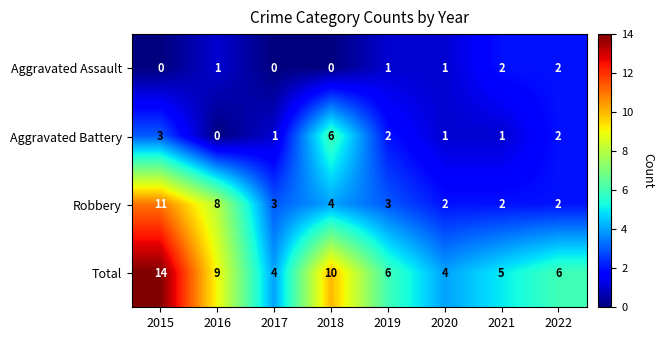

Which label corresponds to the largest value in the chart?

2015